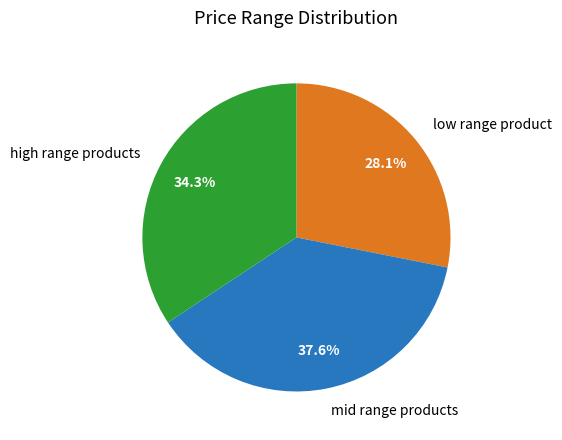

Rank the categories by value from highest to lowest.

mid range products, high range products, low range product